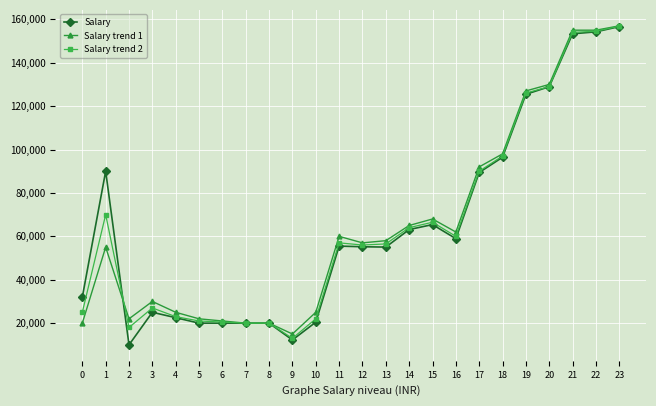

What value does the Salary trend 1 series have at 22, to the nearest 50?

155000